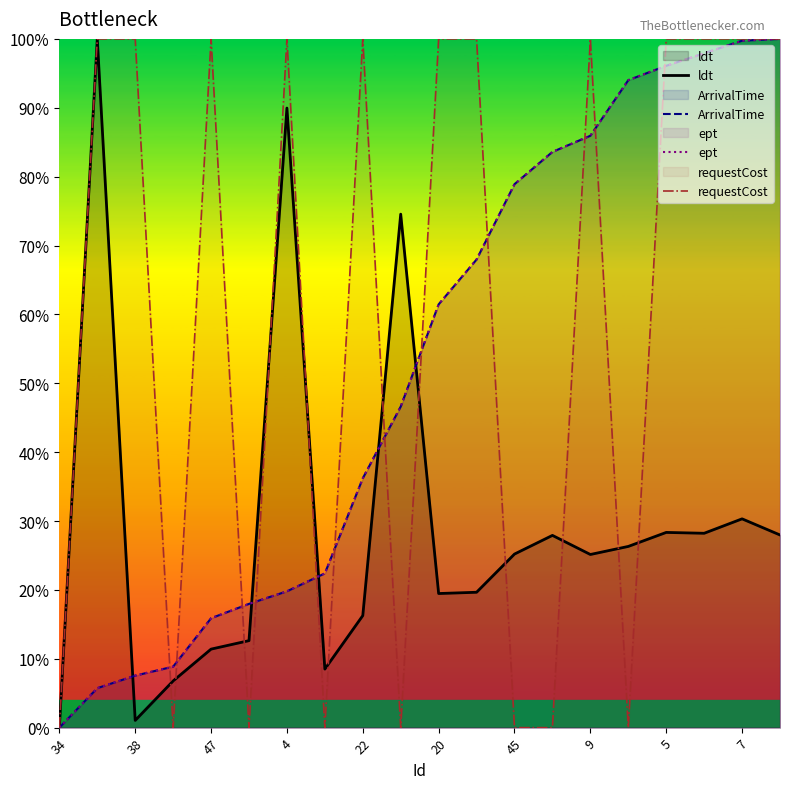

The requestCost series shows 100.0 at 19. True or false?

True